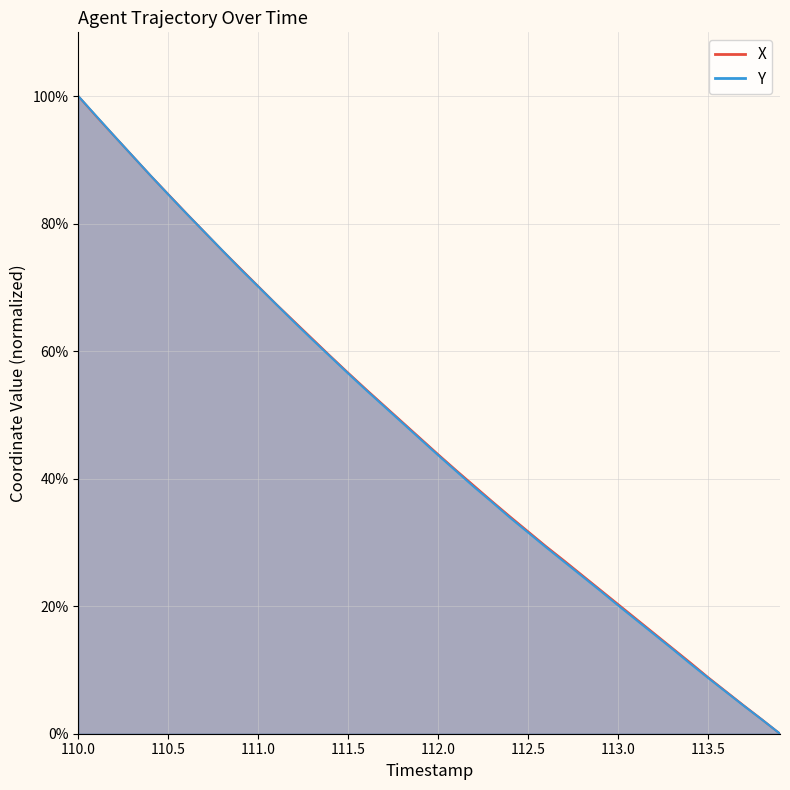

What is the difference between the maximum and minimum values in the X series?

100.0